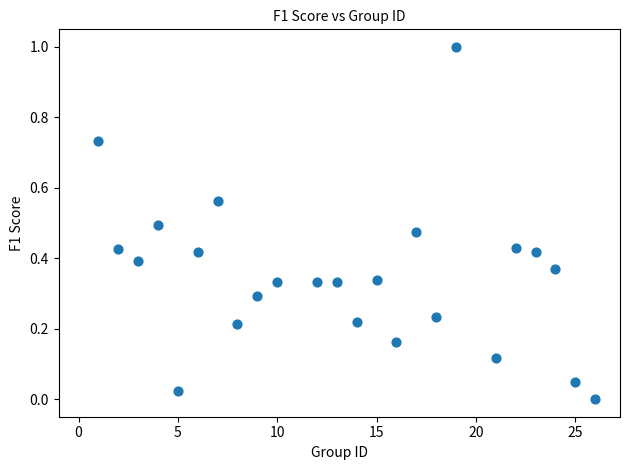

What is the range of Y values (max minus min)?

1.0